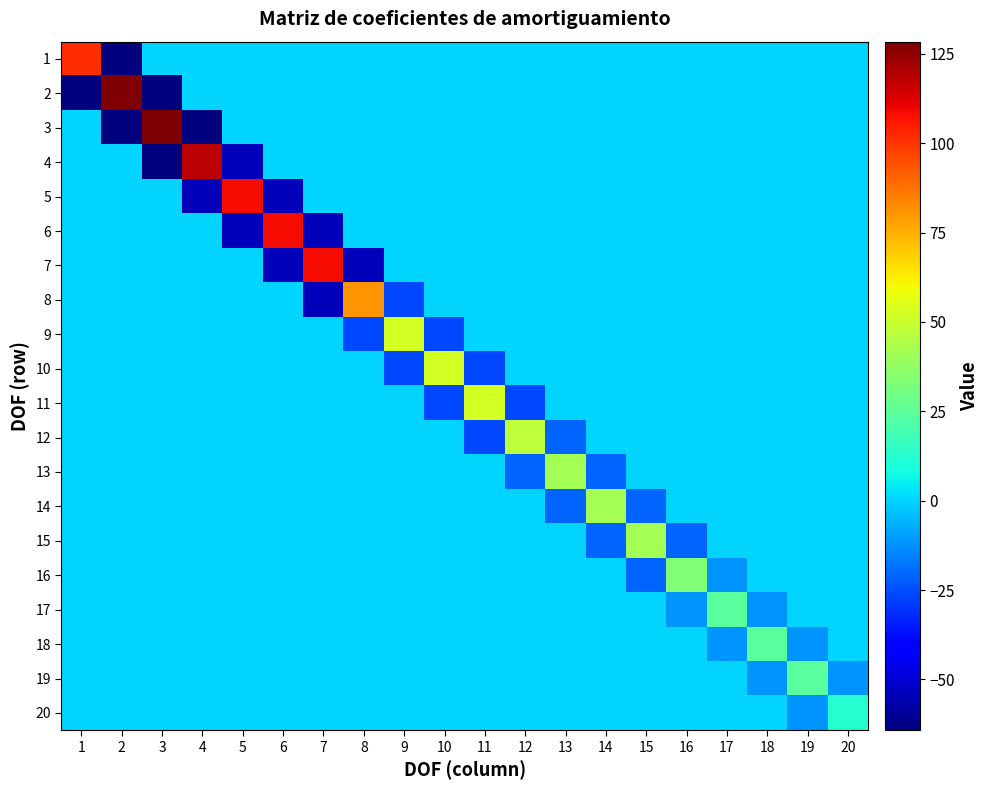

At which category is the sum across all series the highest?

1